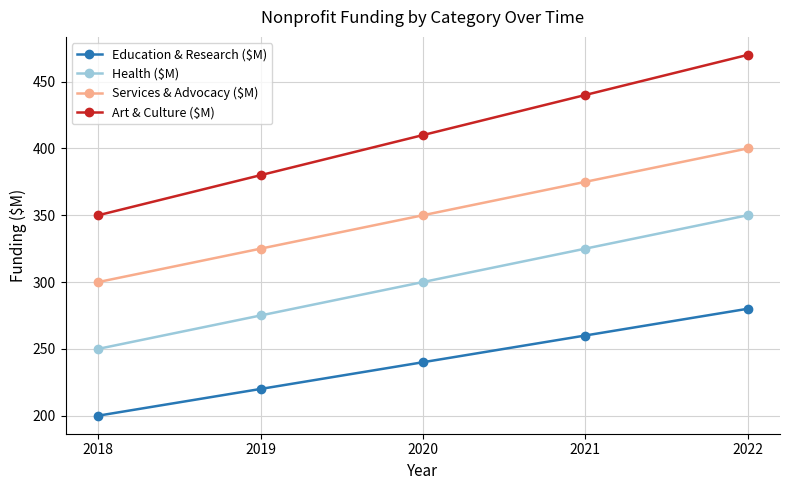

What is the approximate value of Health ($M) at 2020?

300